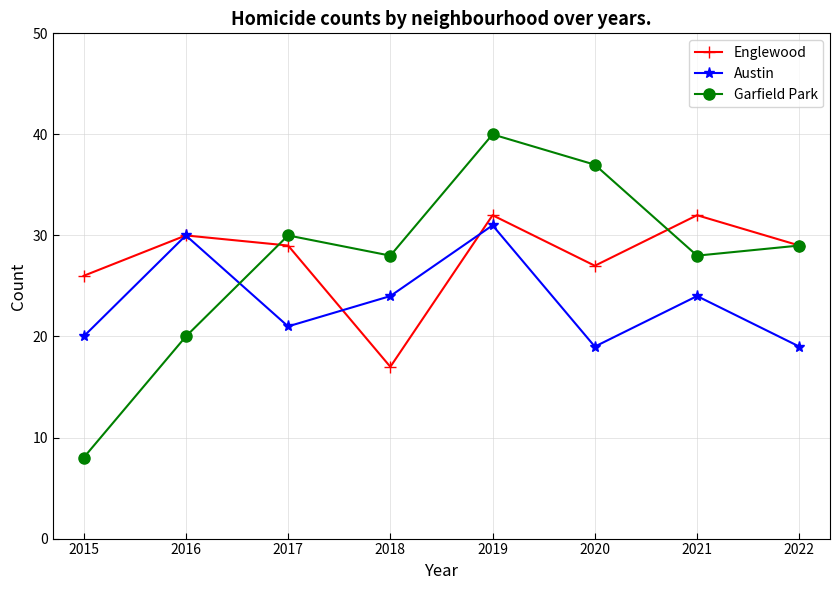

Does the chart display data point markers on the line(s)?

Yes